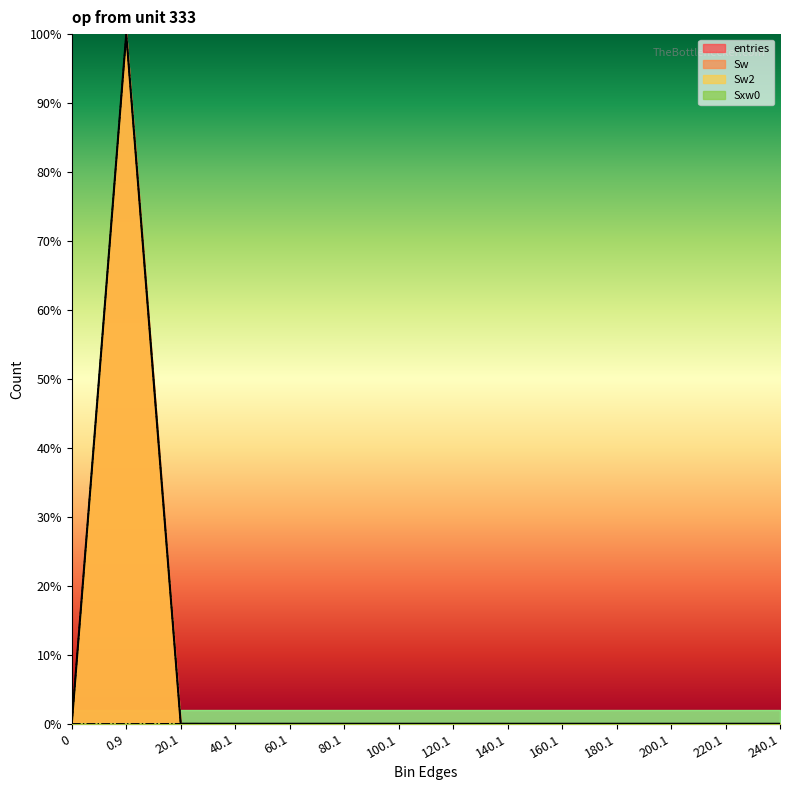

The value of Sw at 0 is -36.6. True or false?

False